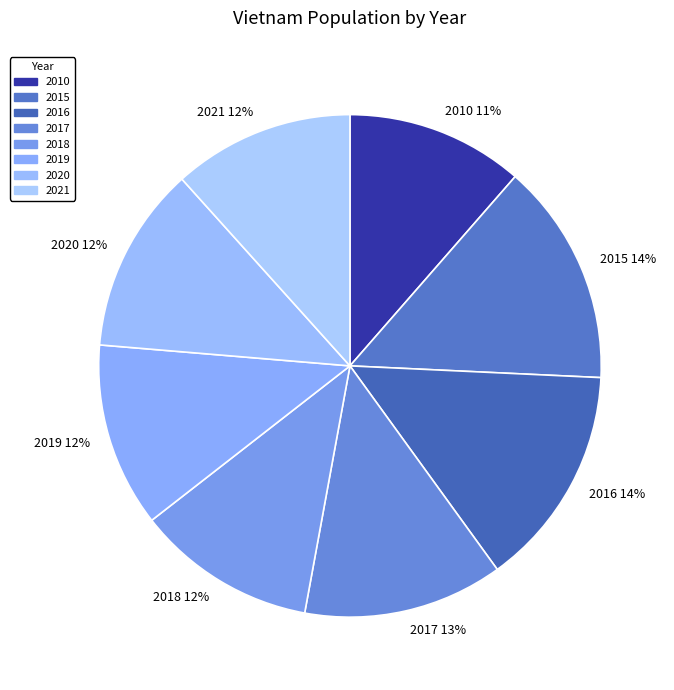

Which has a higher value, 2020 12% or 2010 11%?

2020 12%